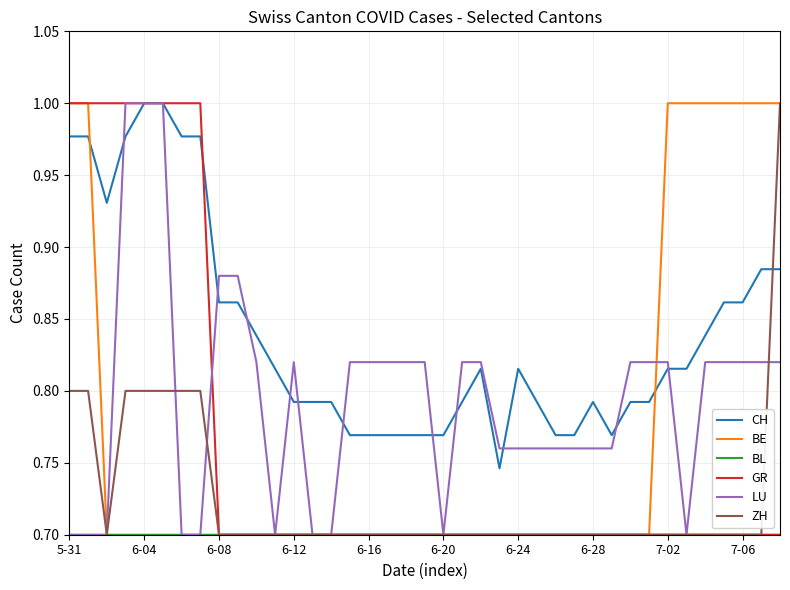

How many LU values are between 0 and 1?

39